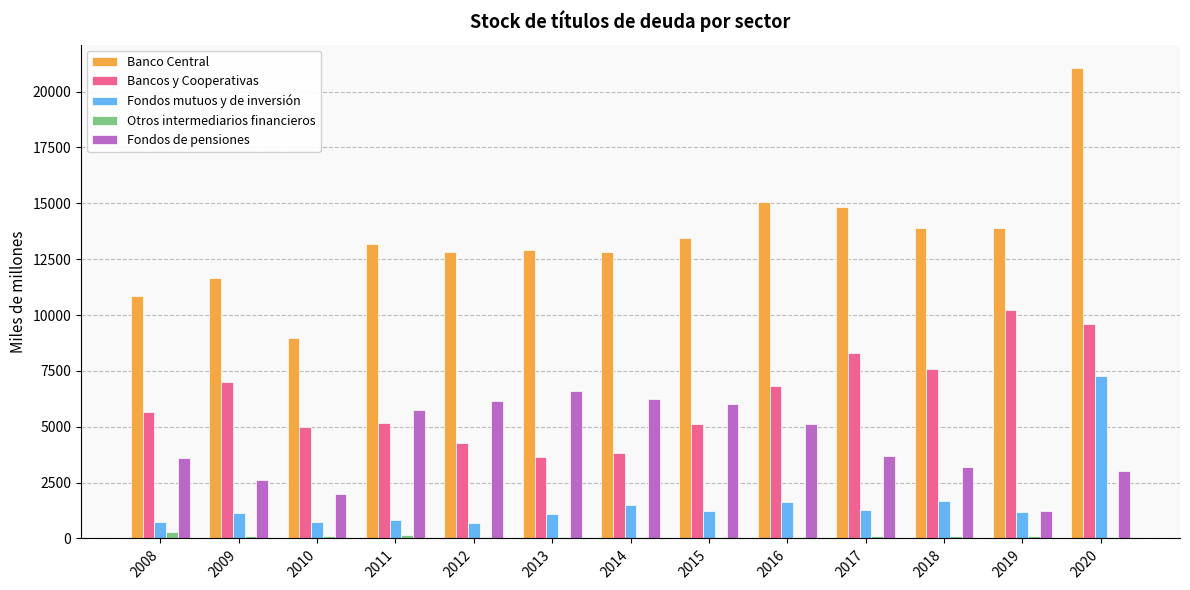

Which series has the largest total across all categories?

Banco Central